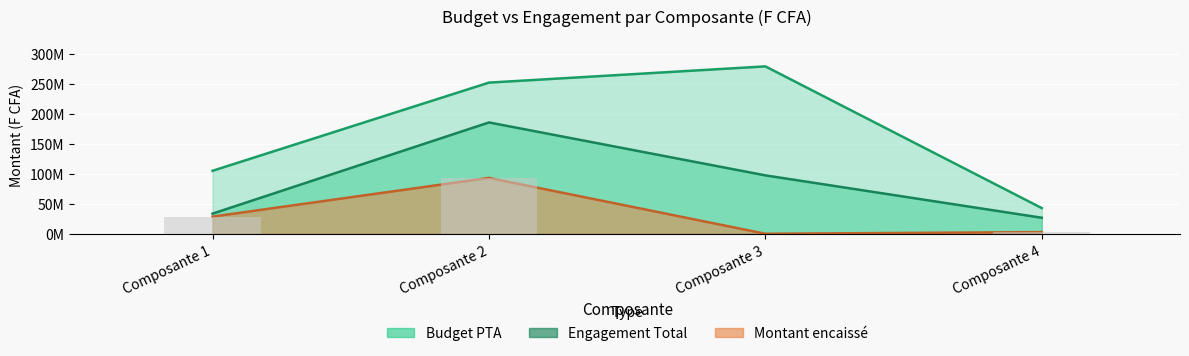

Rank the series at Composante 3 from highest to lowest value.

Budget PTA, Engagement Total, Montant encaisse